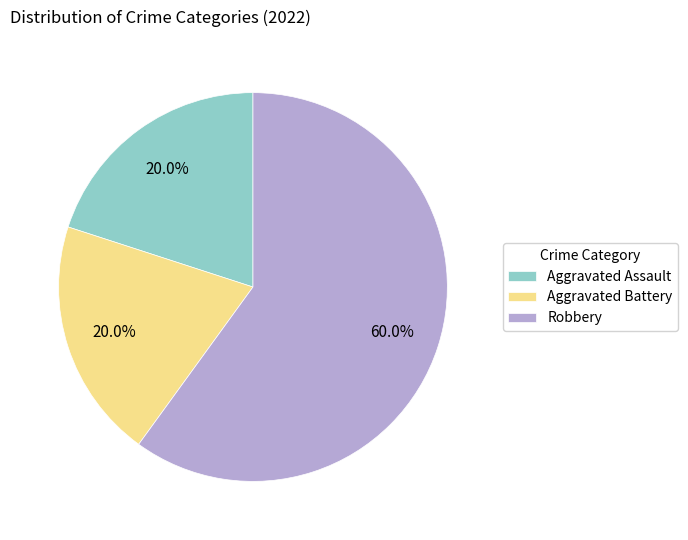

Which category has the biggest portion of the pie?

Robbery